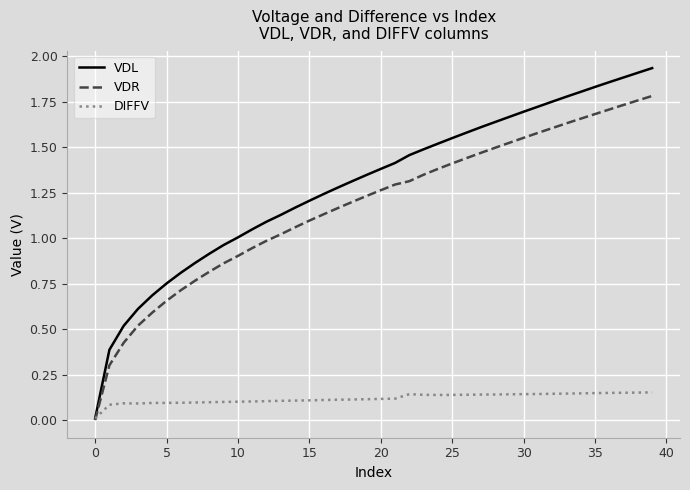

Which series has the largest range (max minus min)?

VDL